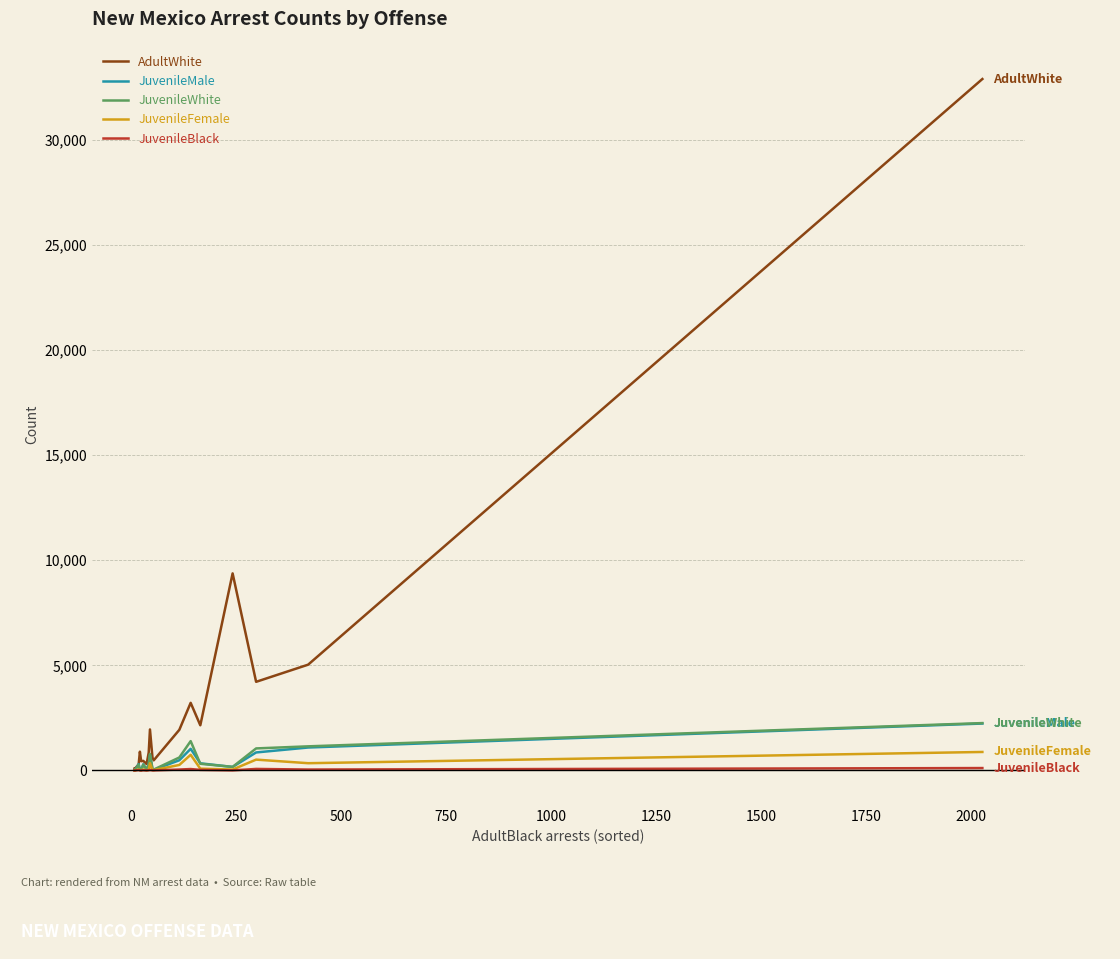

How many values in the JuvenileWhite series are below 274?

9